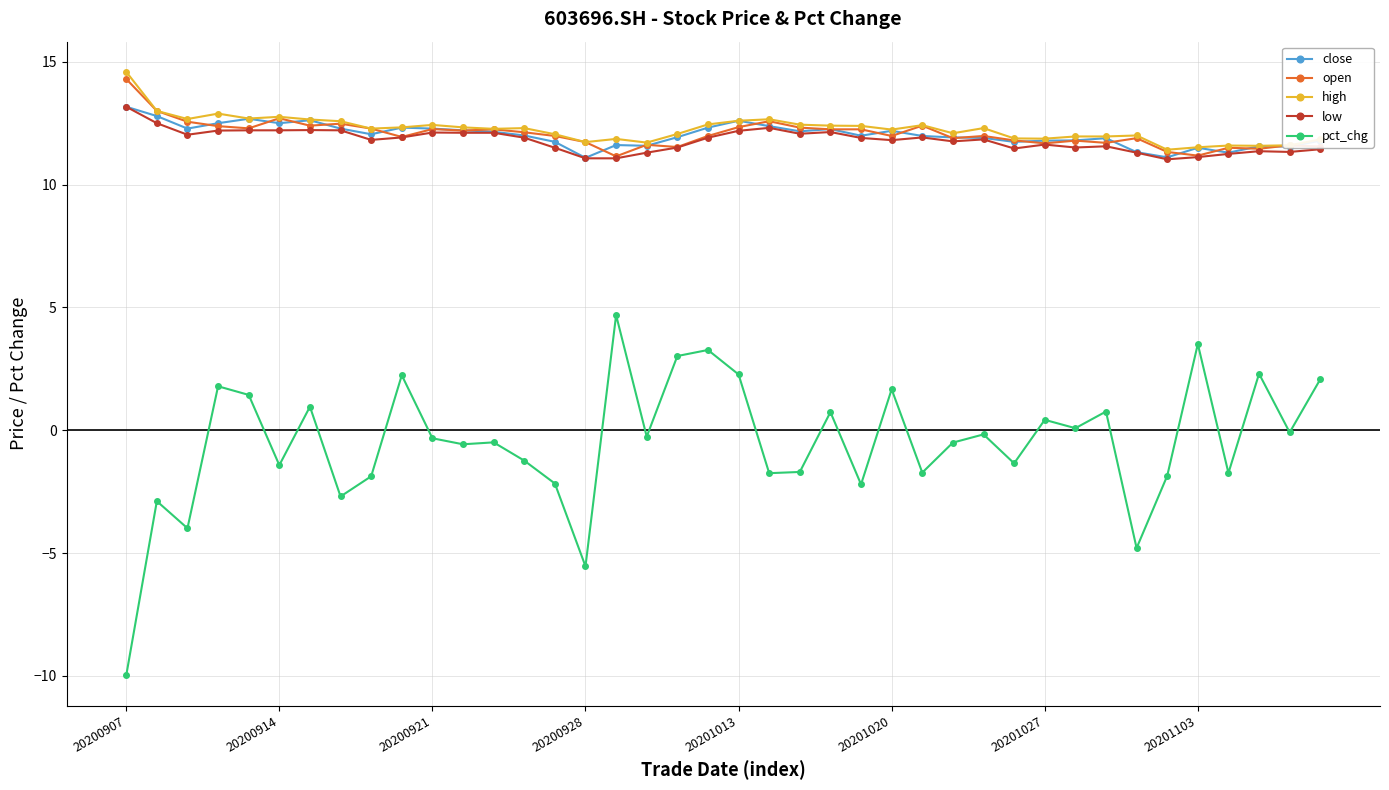

True or false: open and pct_chg intersect in this chart.

False